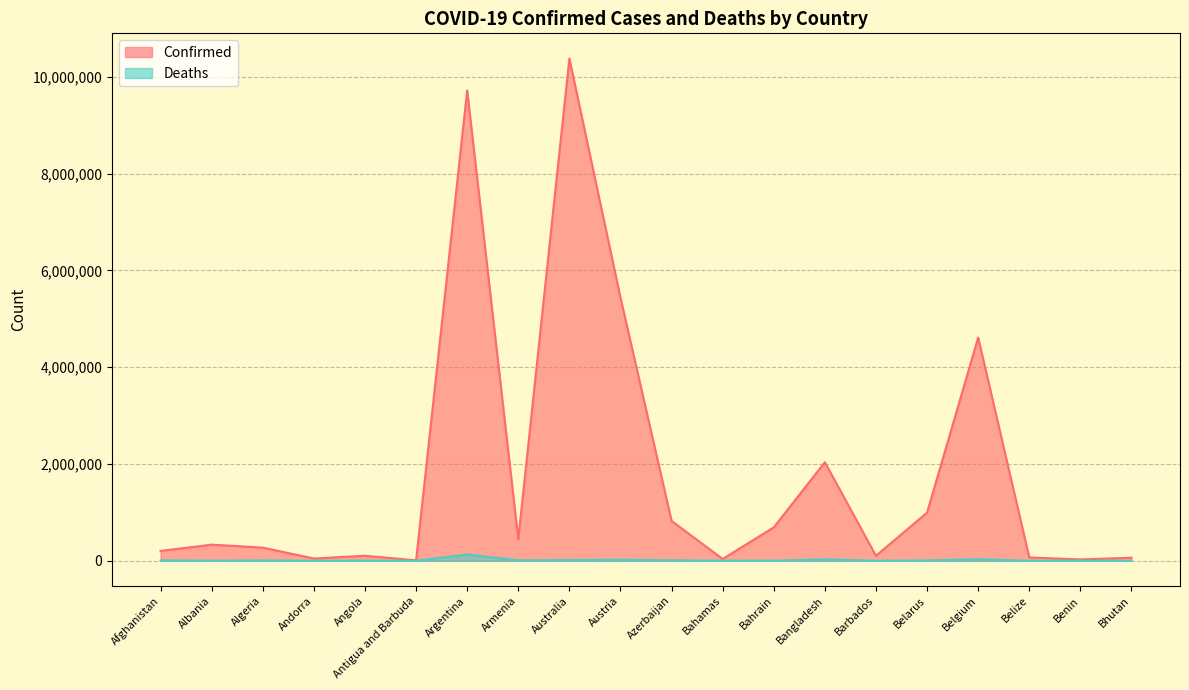

Rank the series by their average value, from lowest to highest.

Deaths, Confirmed